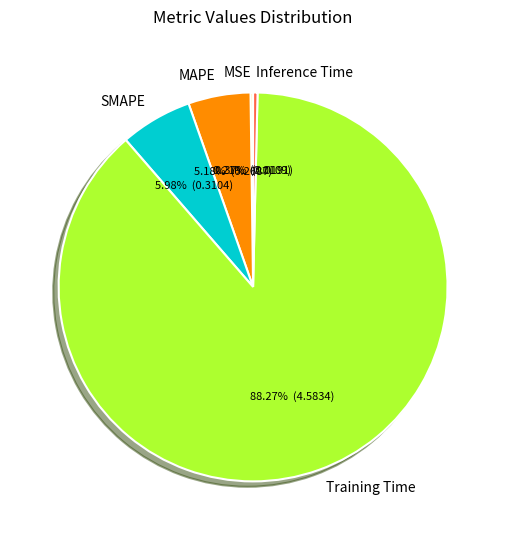

To the nearest percent, what is the difference between the largest and smallest slice percentages?

88%